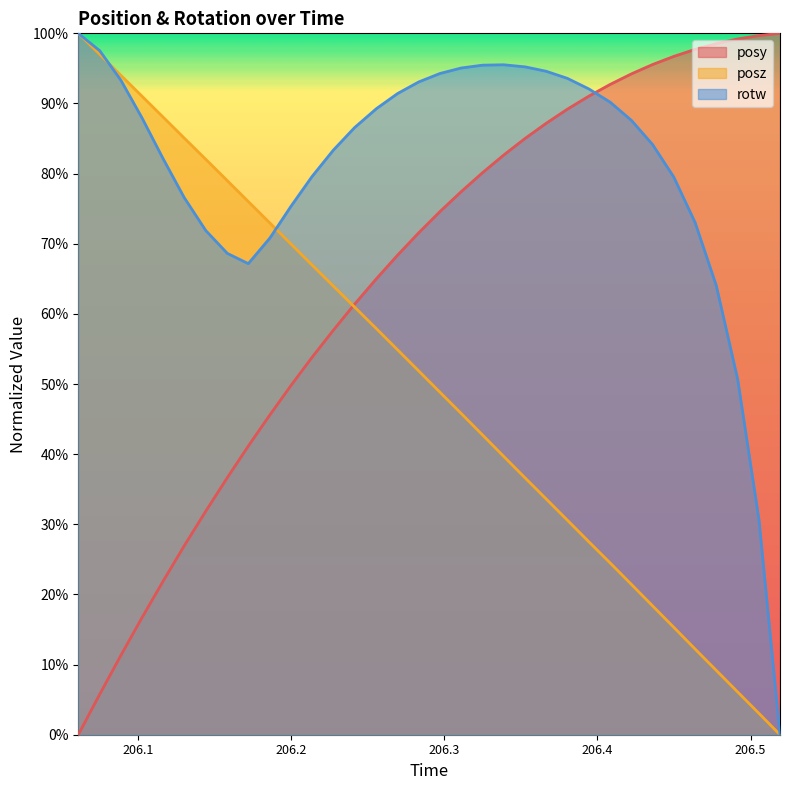

What is the greatest value displayed?

1.0